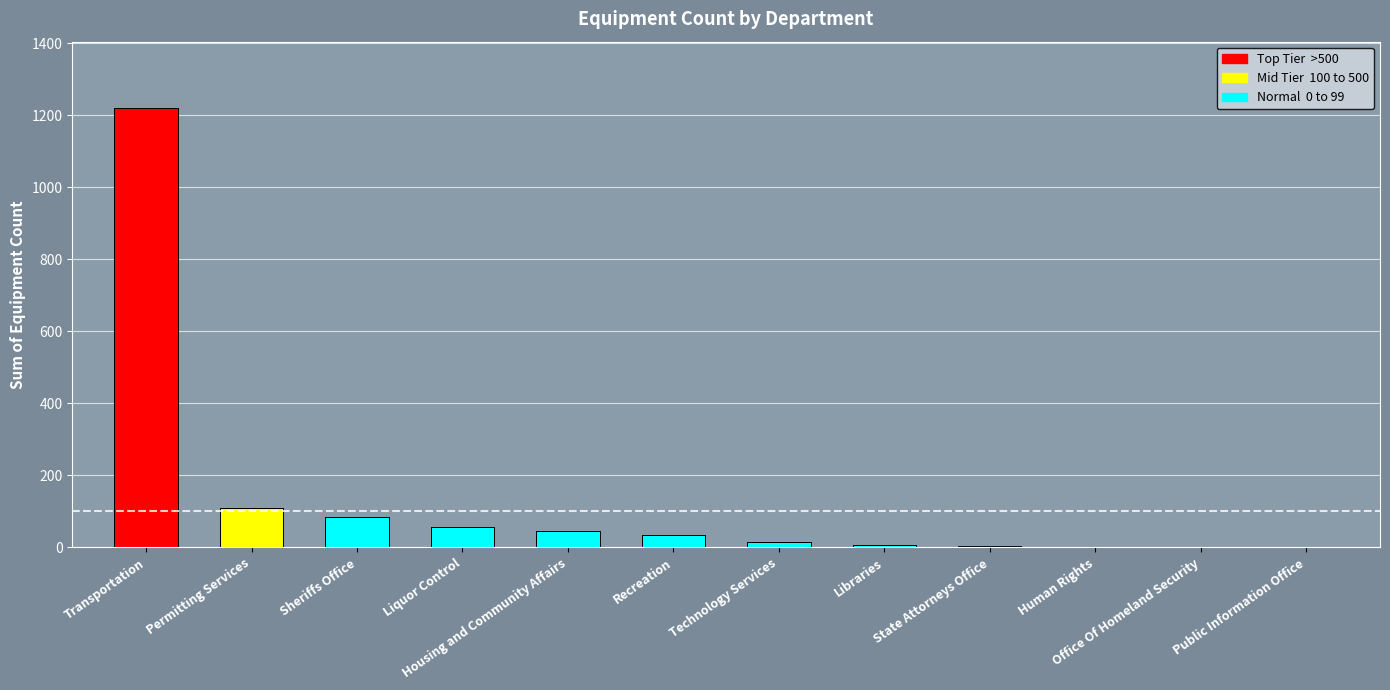

Which has a higher value, Sheriffs Office or Recreation?

Sheriffs Office